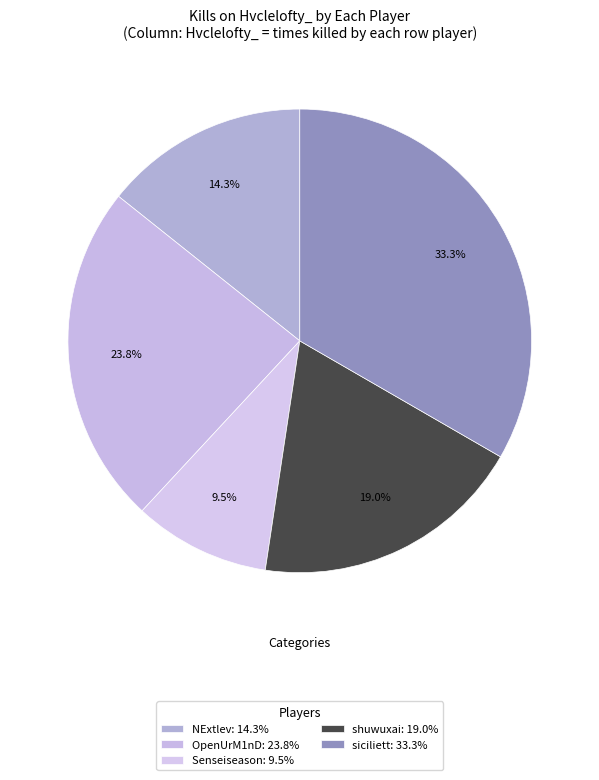

How many segments does this pie chart have?

5